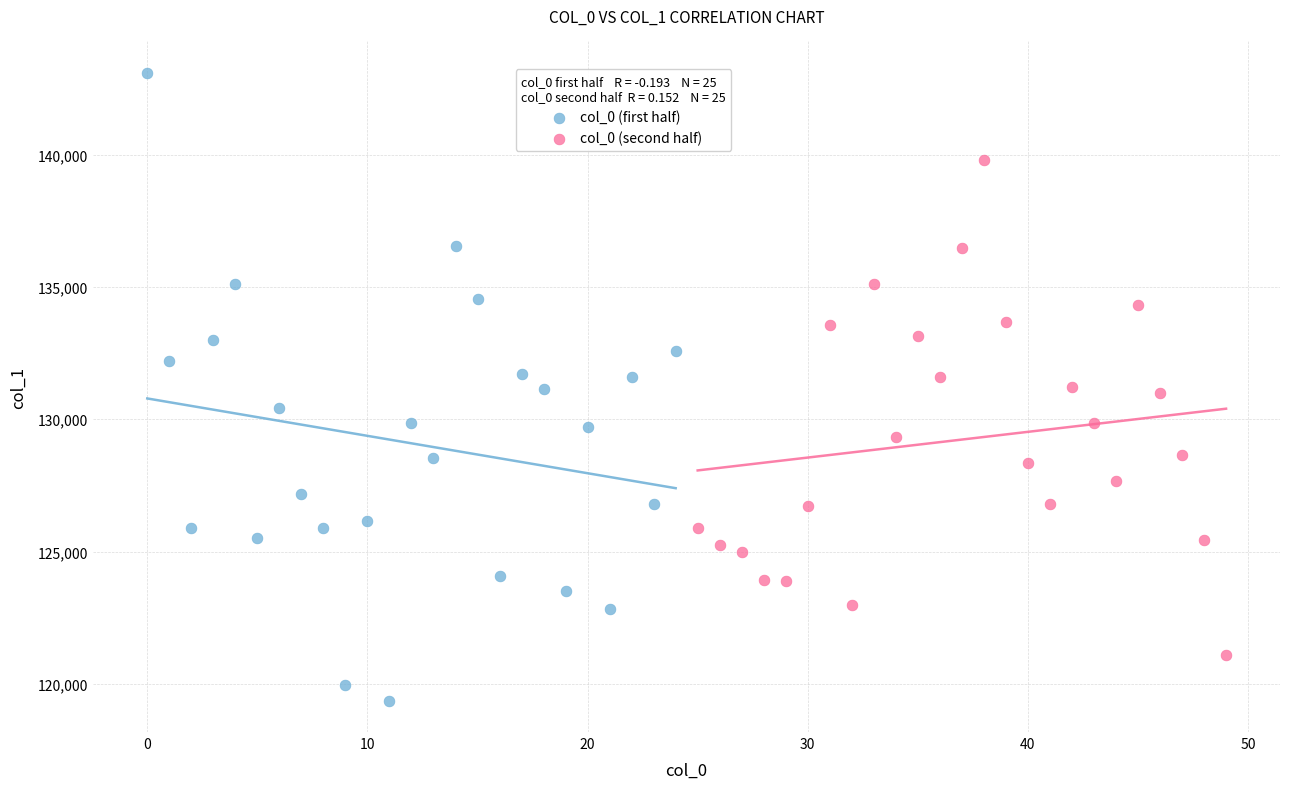

What are all the series names shown in the legend?

col_0 (first half), col_0 (second half)